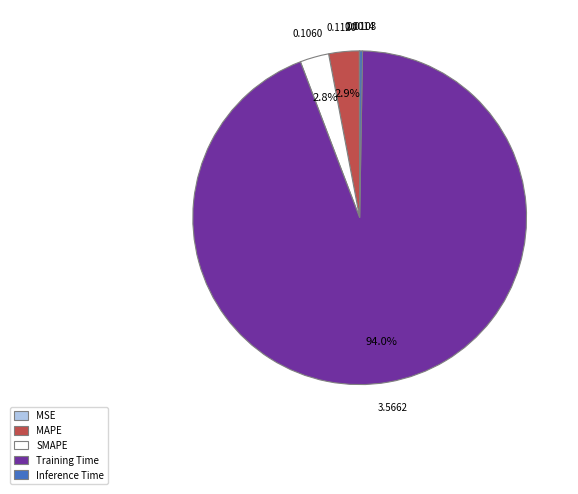

Does Training Time represent more than half of the total?

Yes